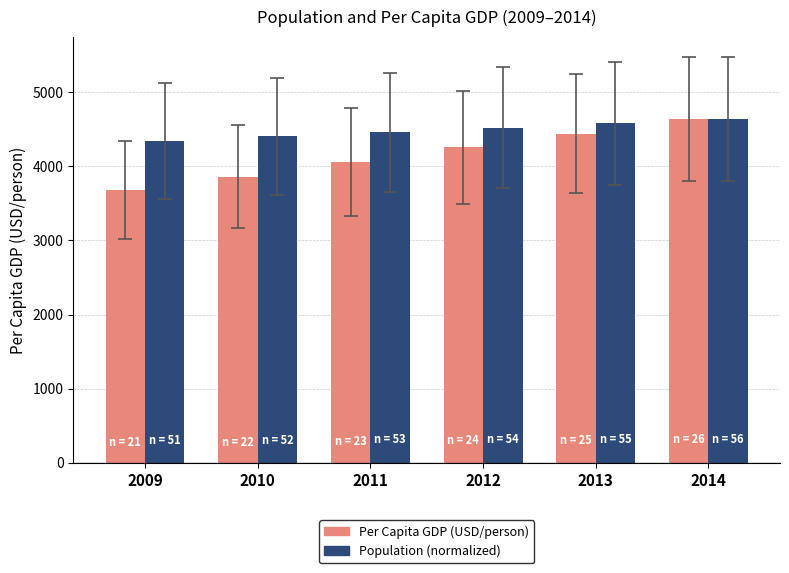

What are all the series names shown in the legend?

Per Capita GDP (USD/person), Population (normalized)